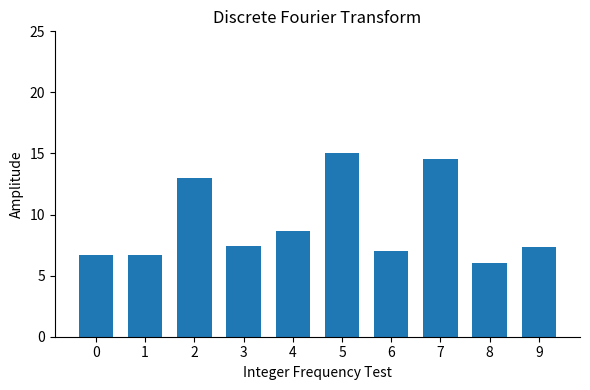

What is the change in value from 0 to 6?

+0.3